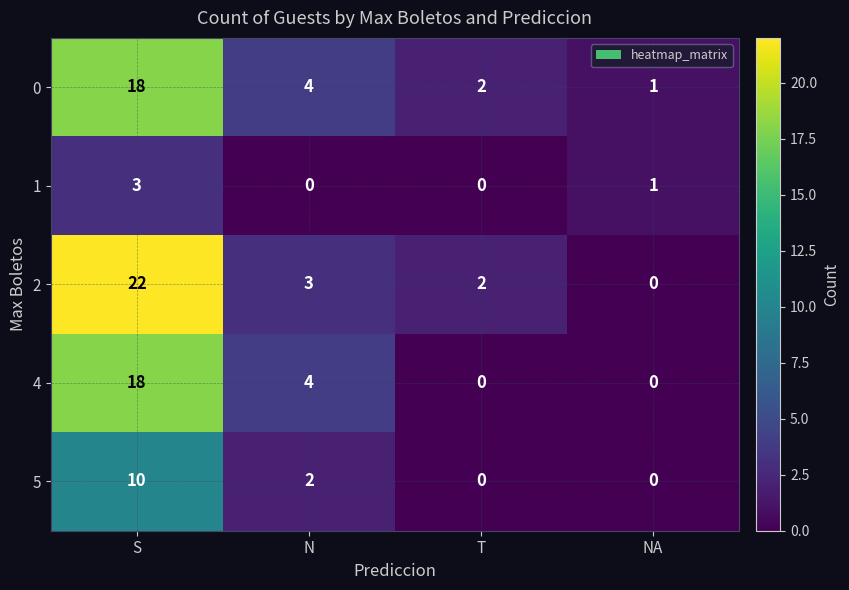

Is the value of 1 at NA greater than the value of 0 at N?

No